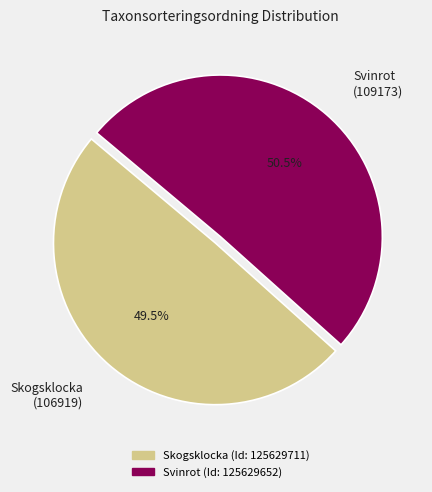

How many segments does this pie chart have?

2